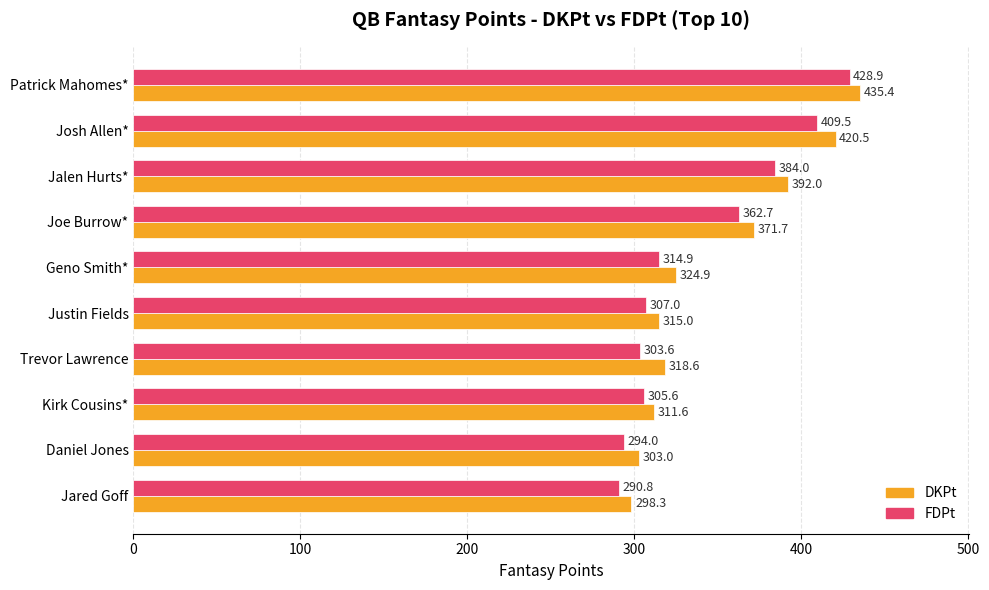

The value of DKPt at Kirk Cousins* is 437.5. True or false?

False